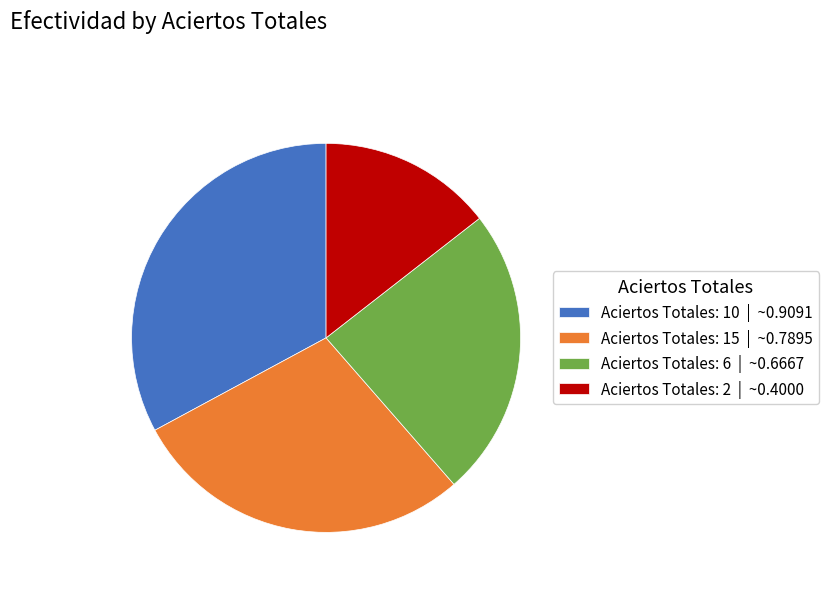

Which has a higher value, Aciertos Totales: 15 or Aciertos Totales: 6?

Aciertos Totales: 15